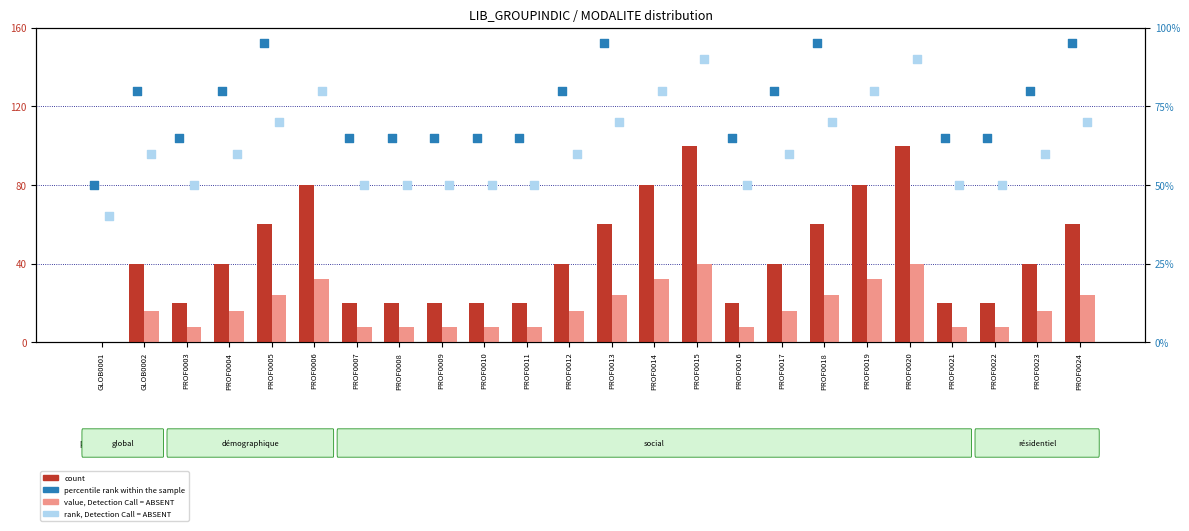

Which series contains the highest Y value?

percentile rank within the sample